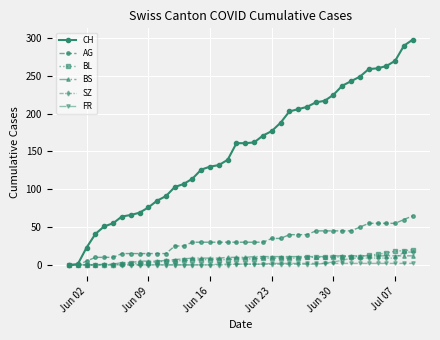

What is the maximum value for SZ?

17